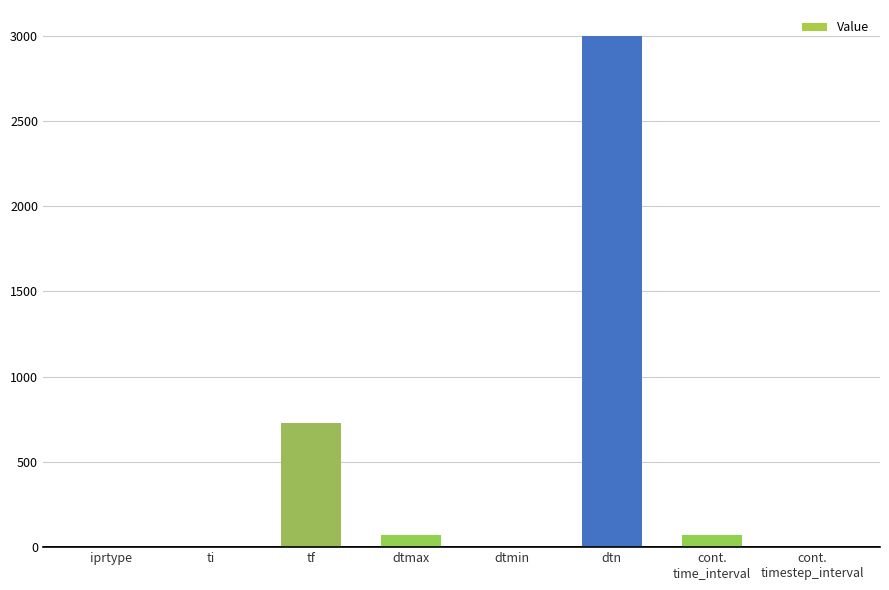

The value at ti is 0.0. True or false?

True